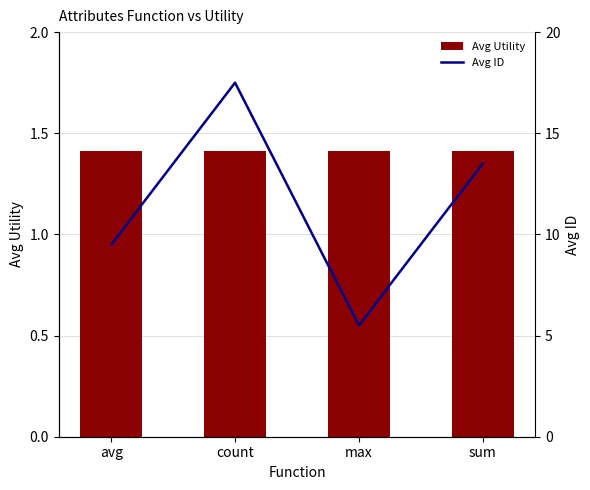

Where is Avg Utility nearest to the value 1?

avg